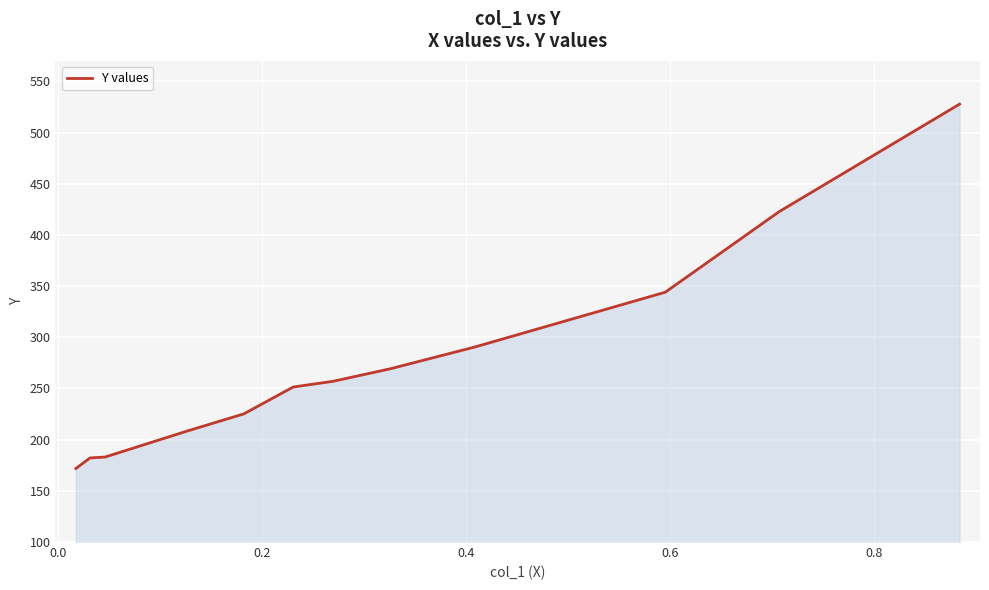

What is the difference between the maximum and minimum values?

356.0